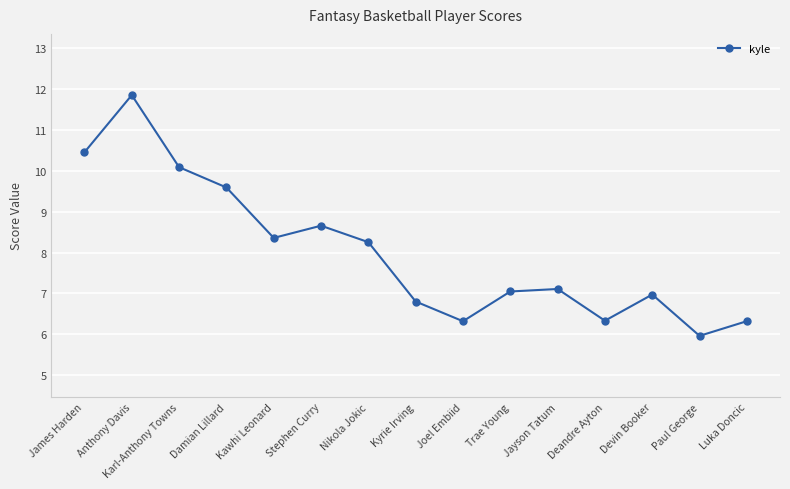

What is the maximum value shown in the chart?

11.9